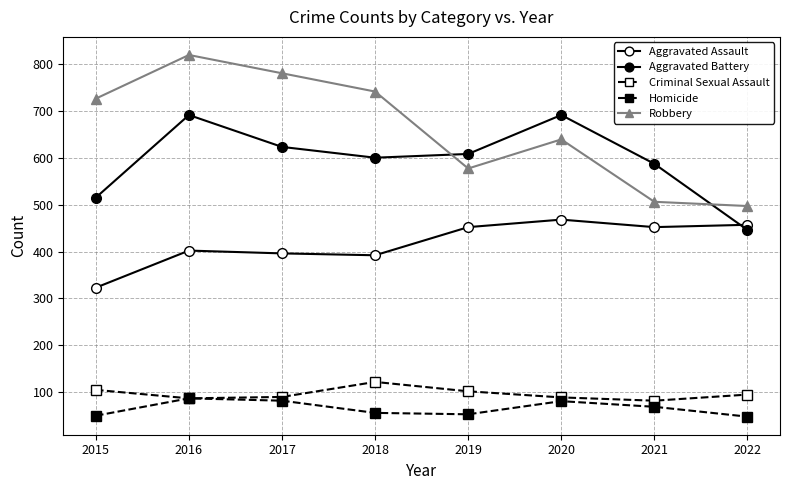

Is it true that Aggravated Battery equals 733 at 2015?

False